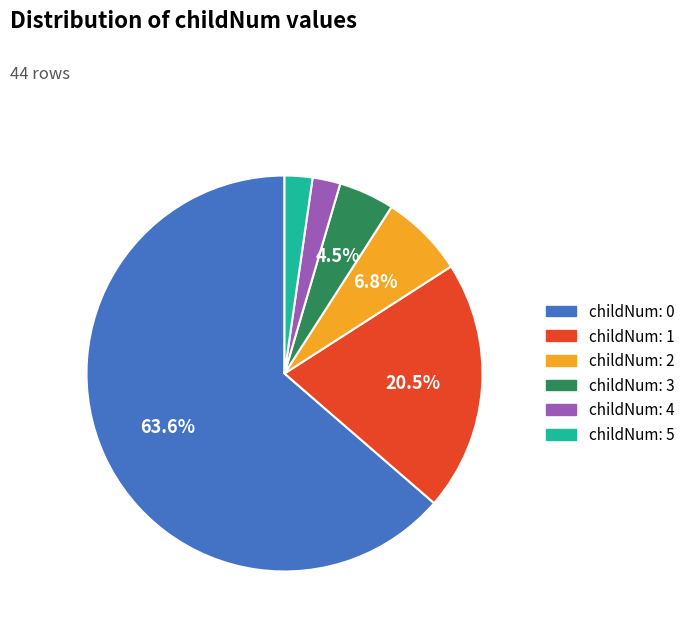

Between childNum: 1 and childNum: 2, which is larger?

childNum: 1